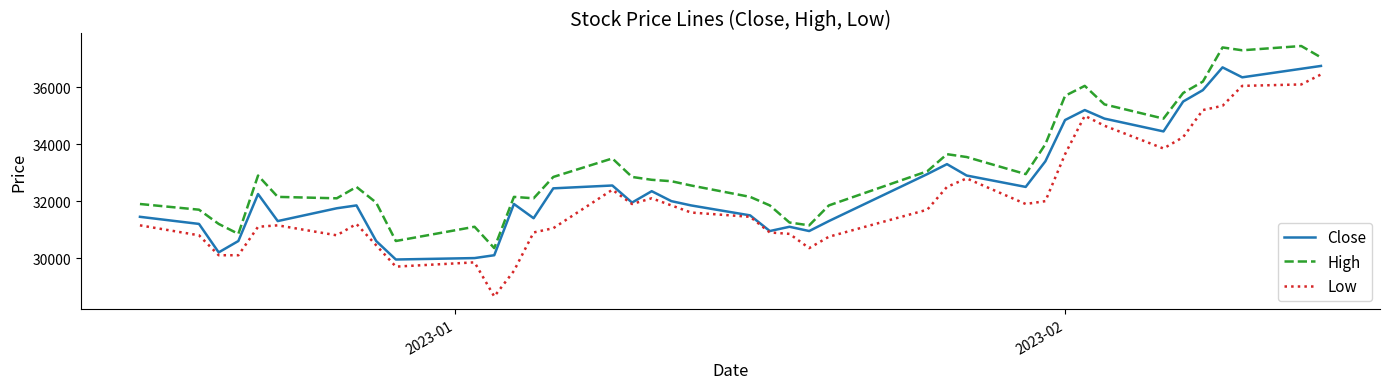

Which series has the largest total across all categories?

High